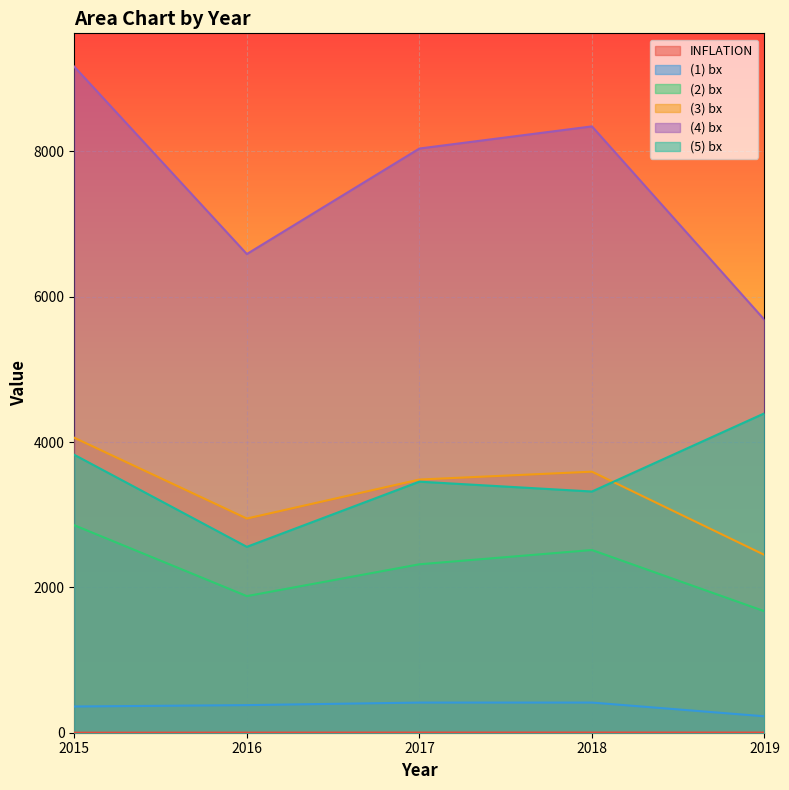

Which has a higher value, 2016 or 2015?

2016